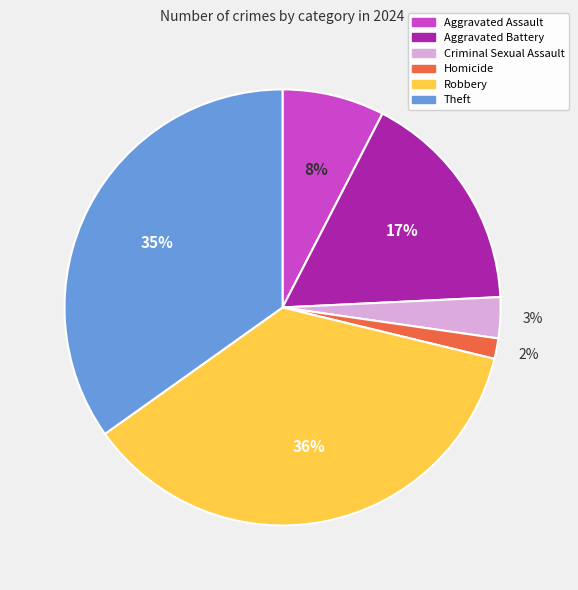

To the nearest percent, what percentage of the pie is Aggravated Assault?

8%